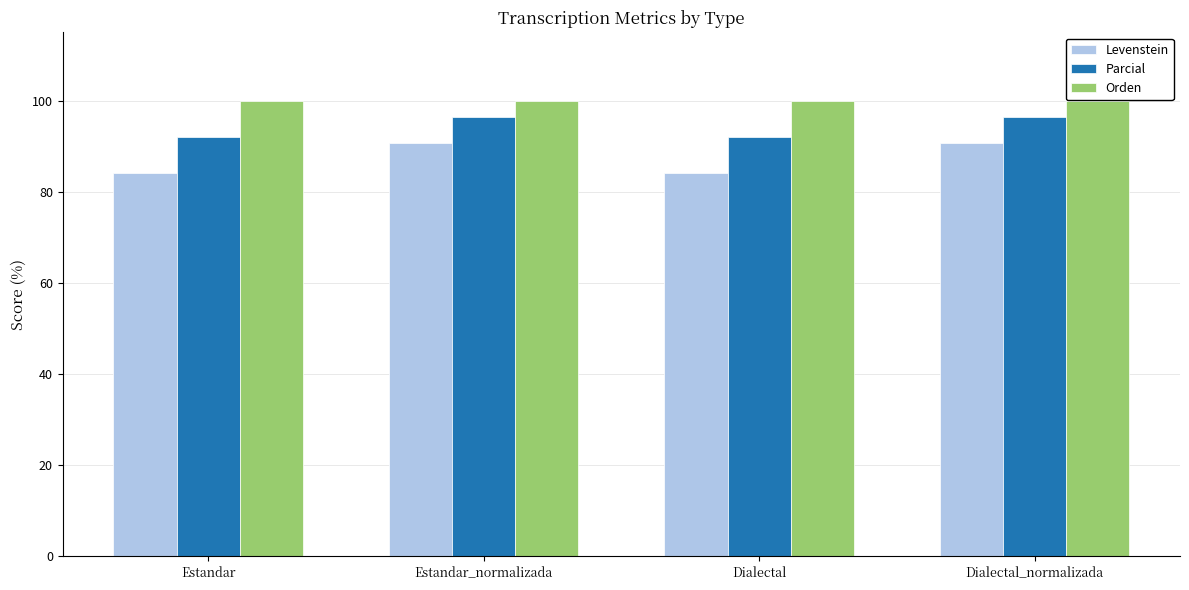

What is the minimum value shown in the chart?

84.2